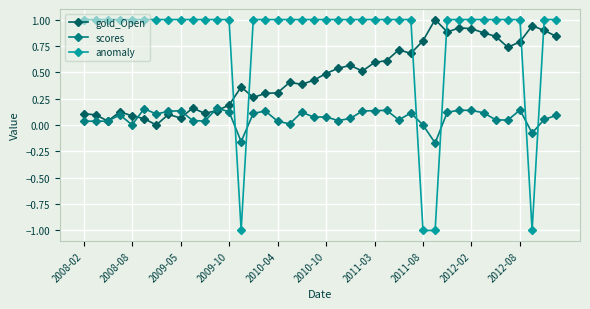

List the series in order of their overall mean, lowest first.

scores, gold_Open, anomaly